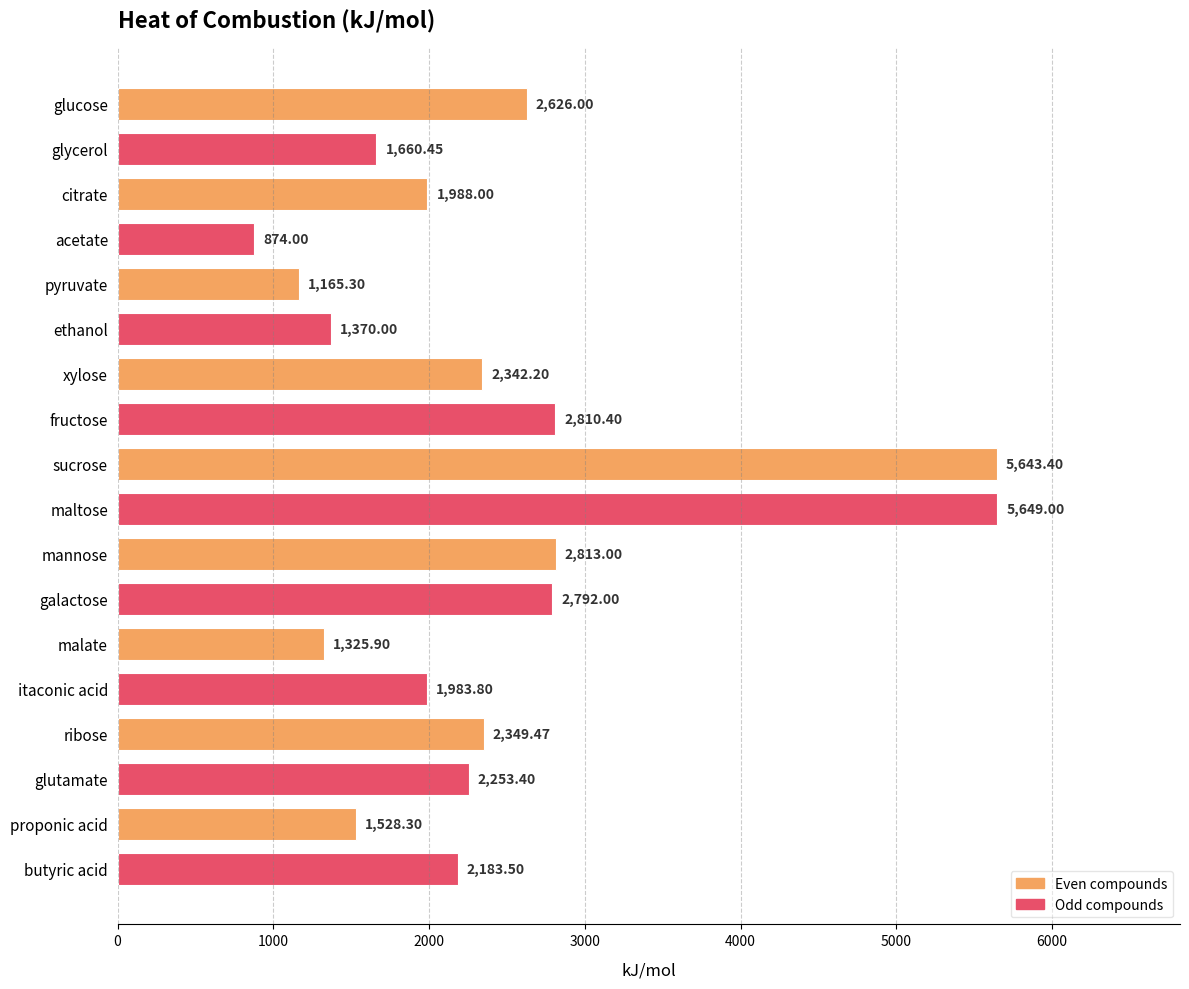

At which category does the chart reach its peak across all series?

maltose